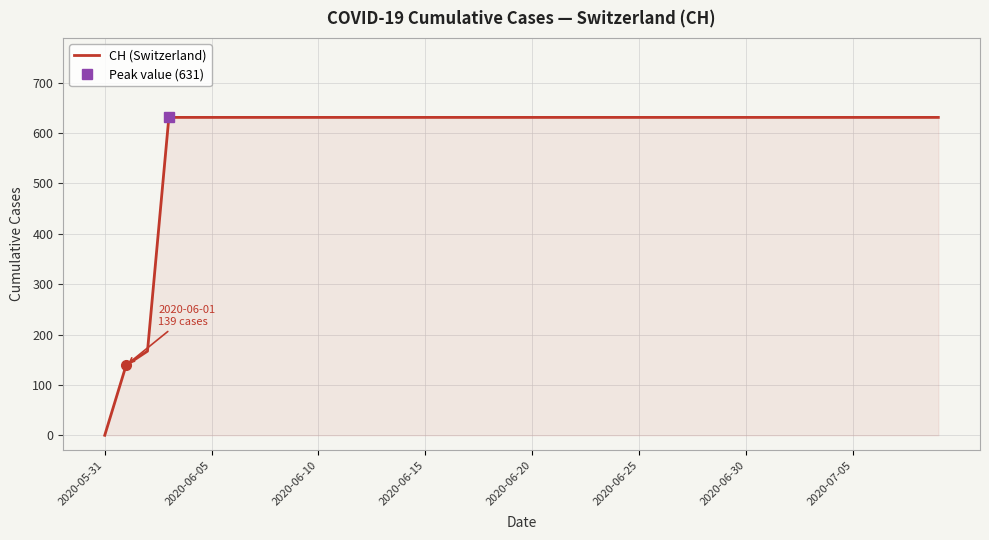

Is it true that CH (Switzerland) equals 1075 at 2020-06-30?

False